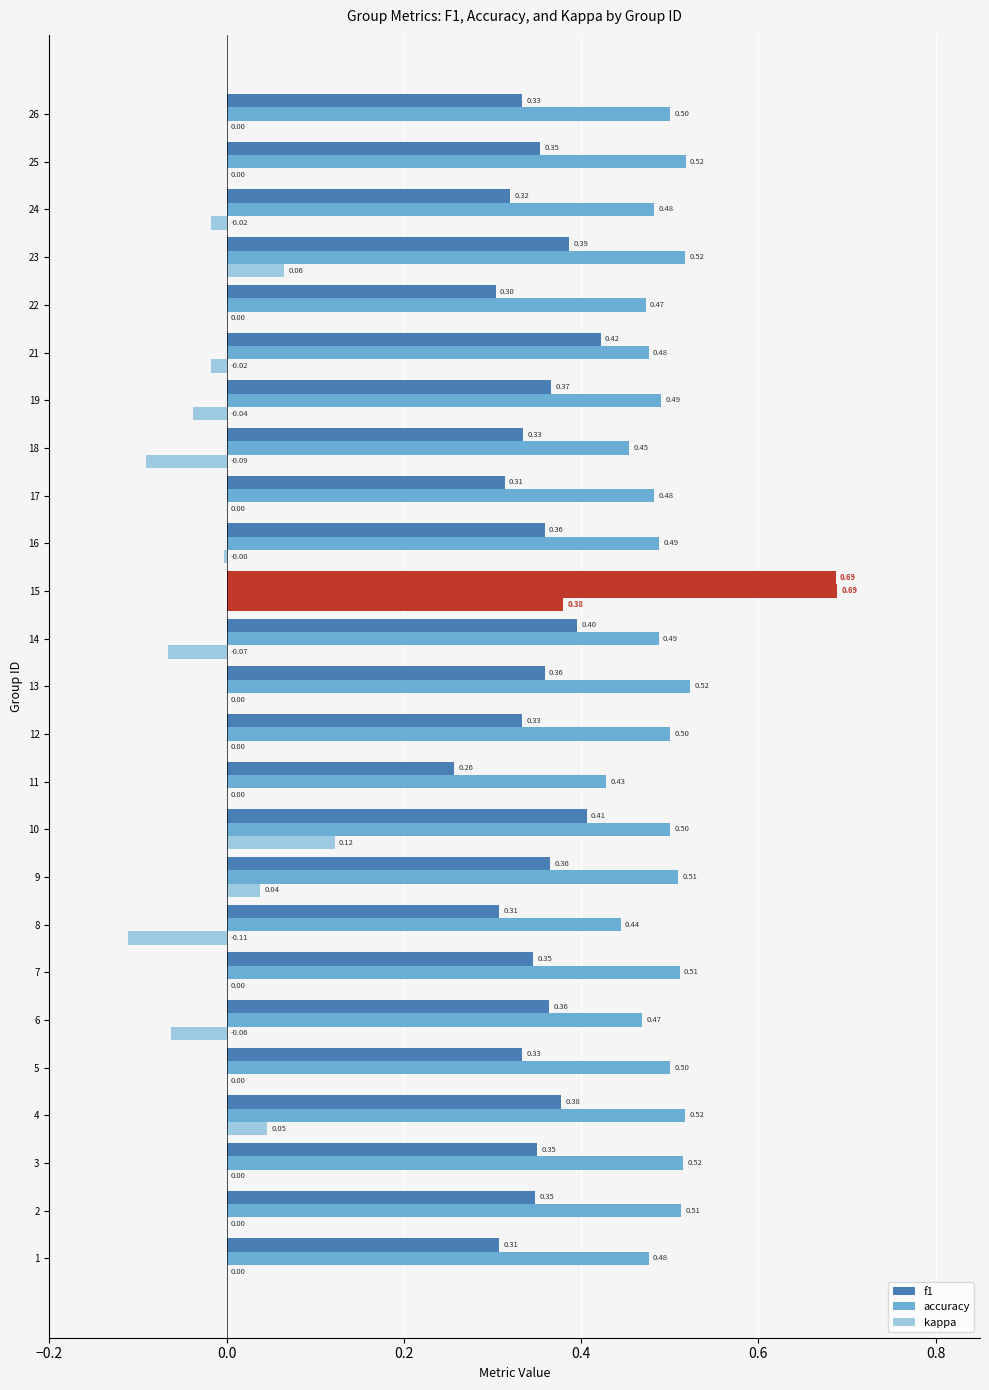

How many categories are shown in the chart?

25